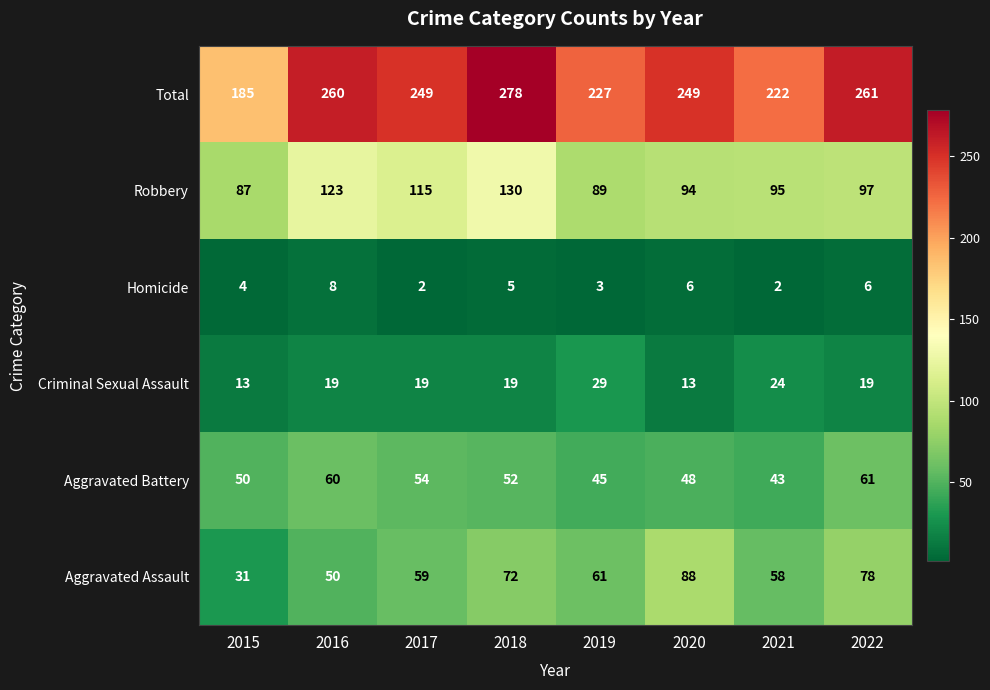

Is it true that Criminal Sexual Assault equals 39 at 2021?

False